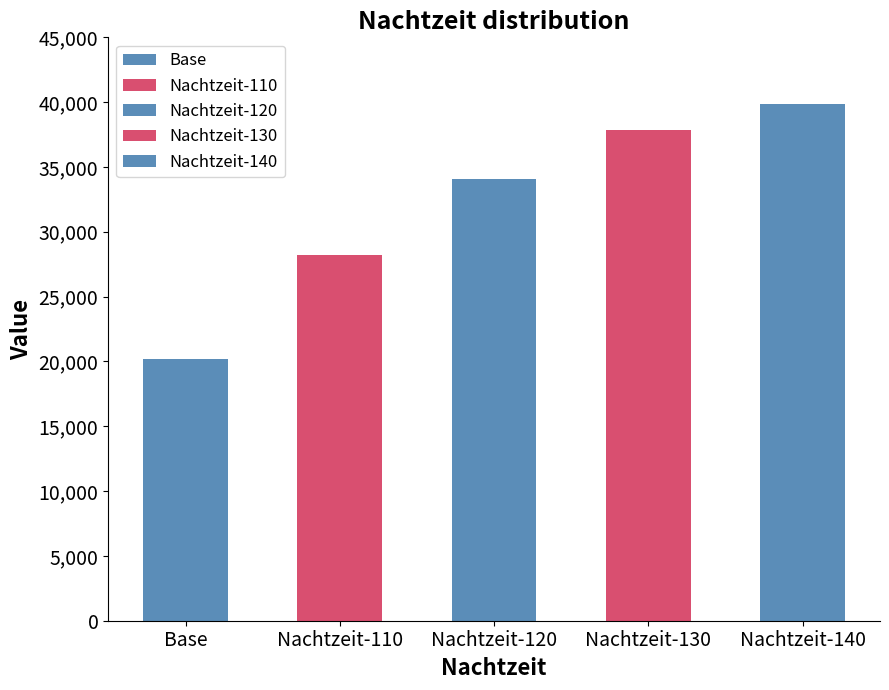

The chart shows a value of 28174.6 at Nachtzeit-110. True or false?

True